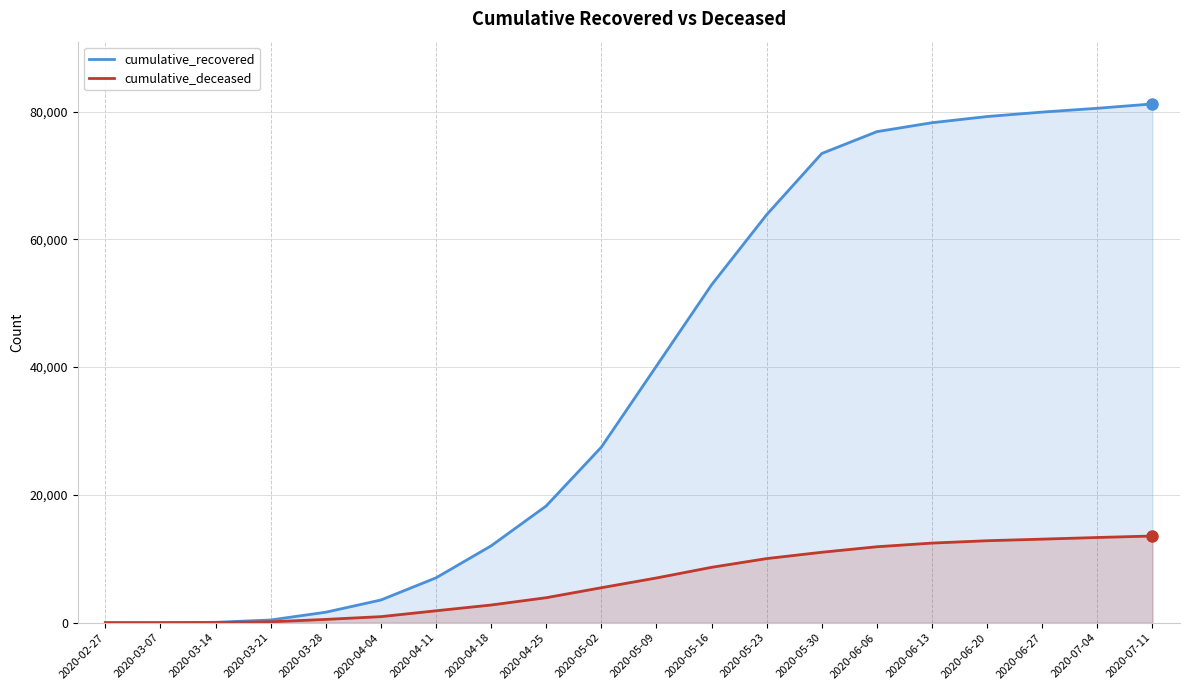

What is the difference between the cumulative_deceased values at 2020-02-27 and 2020-06-13?

12463